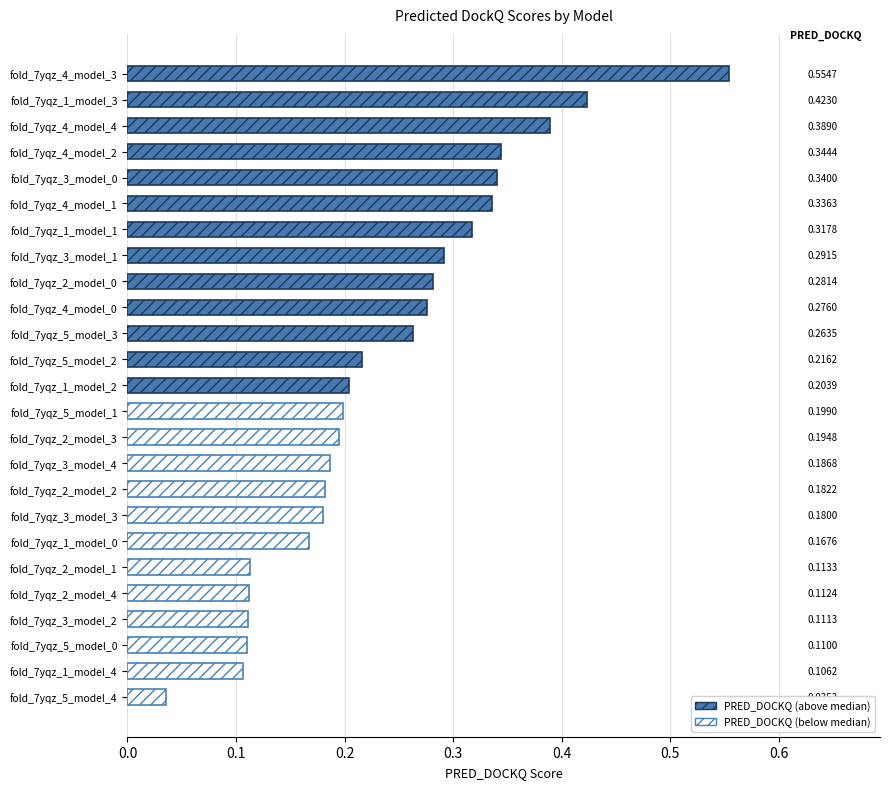

What is the difference between the maximum and minimum values?

0.5